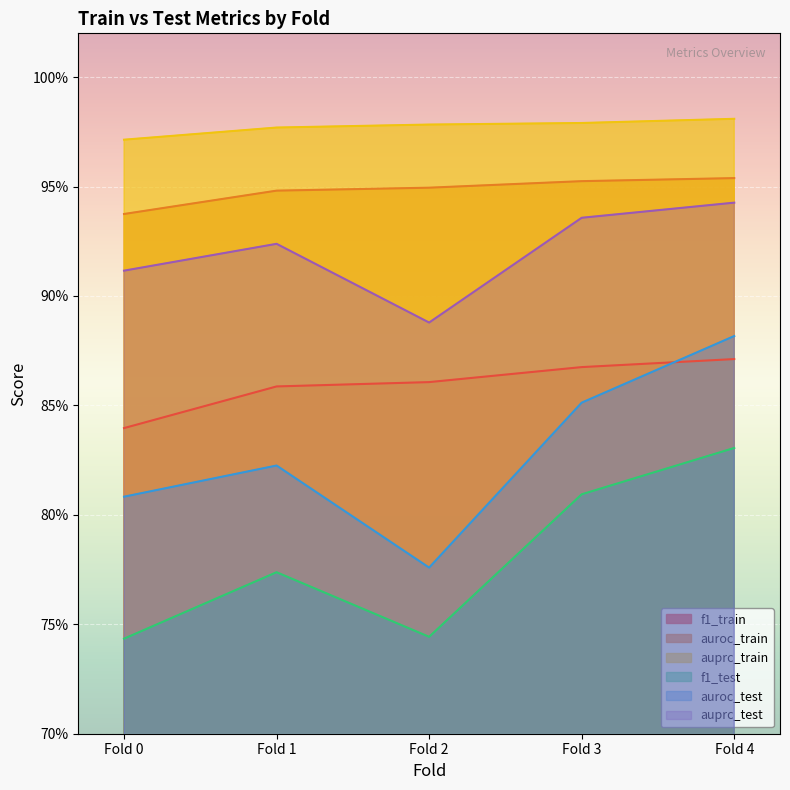

True or false: f1_train and auroc_train intersect in this chart.

False